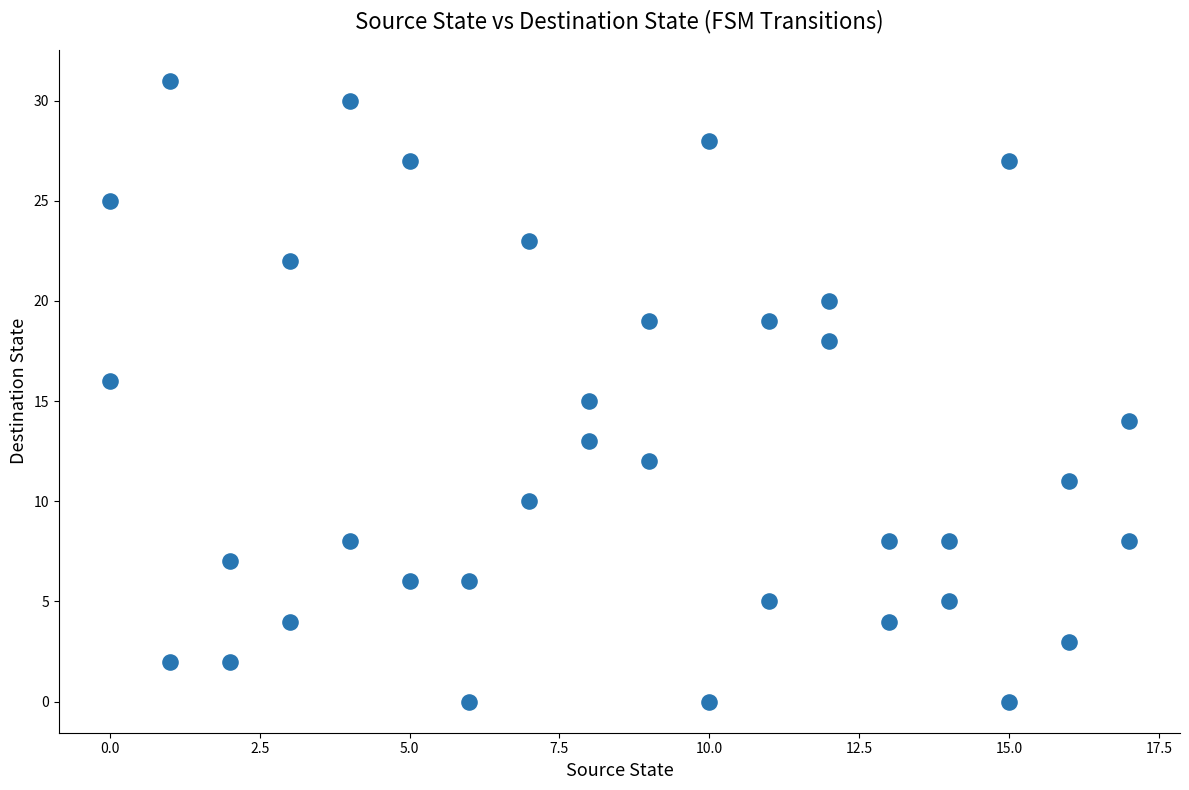

What is the range of Y values (max minus min)?

31